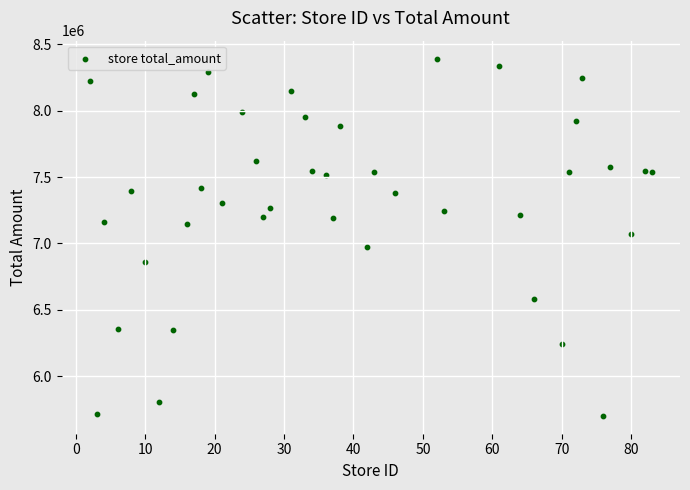

What is the range of Y values (max minus min)?

2690240